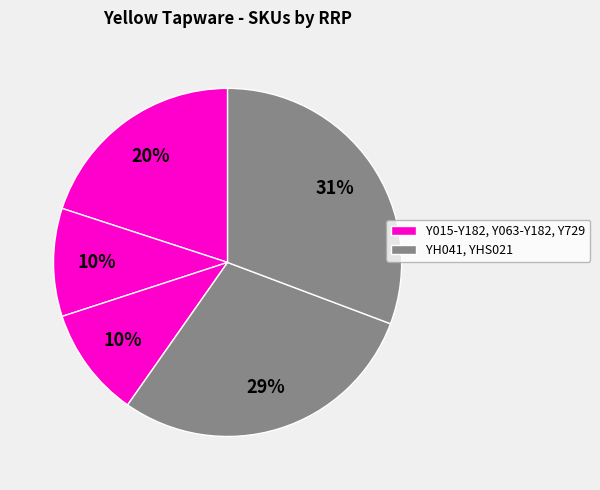

What is the smallest slice in the pie chart?

Y063-Y182